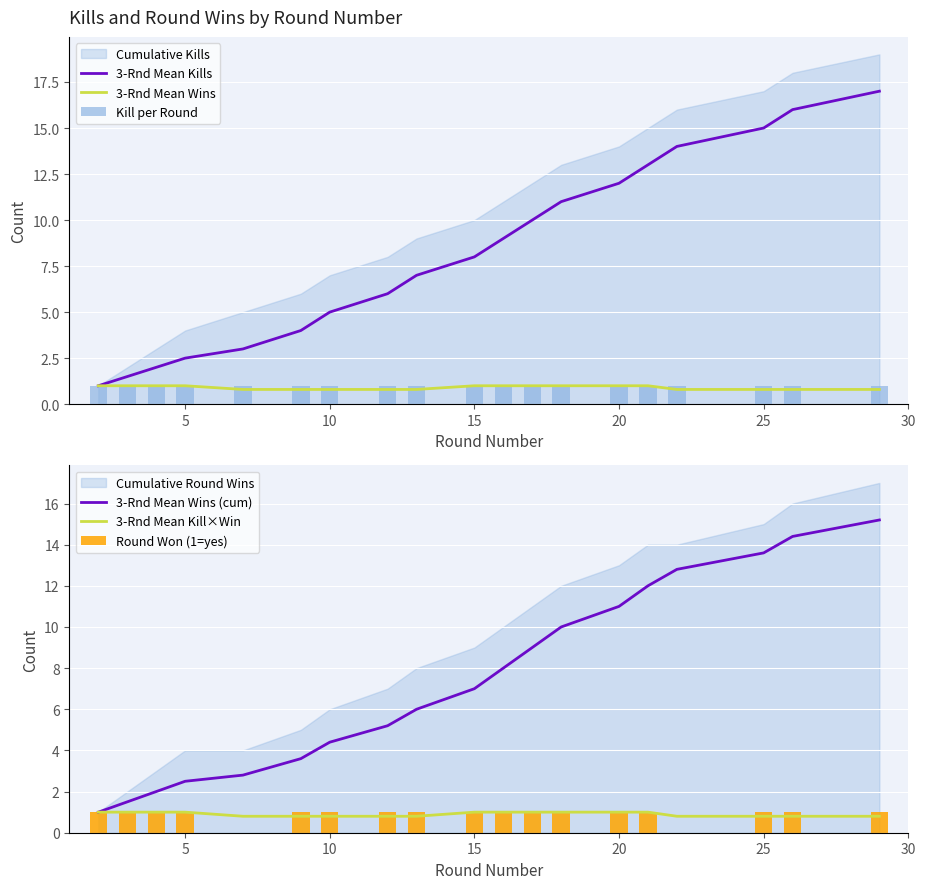

What is the average value of the Round Won (1=yes) series?

0.9